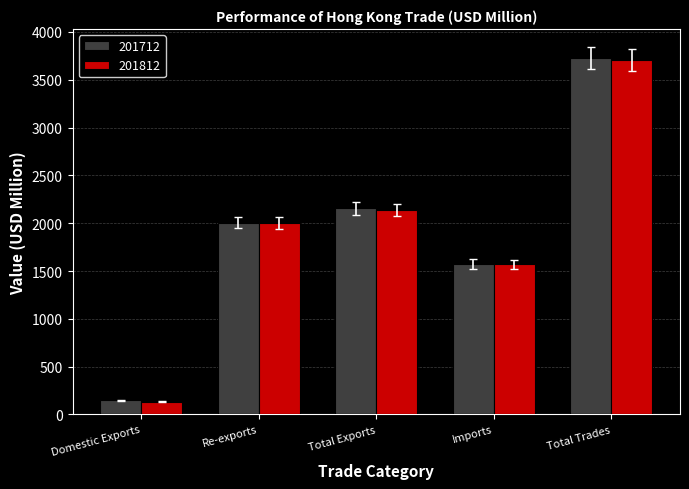

What is the label of the 5th bar from the left?

Total Trades